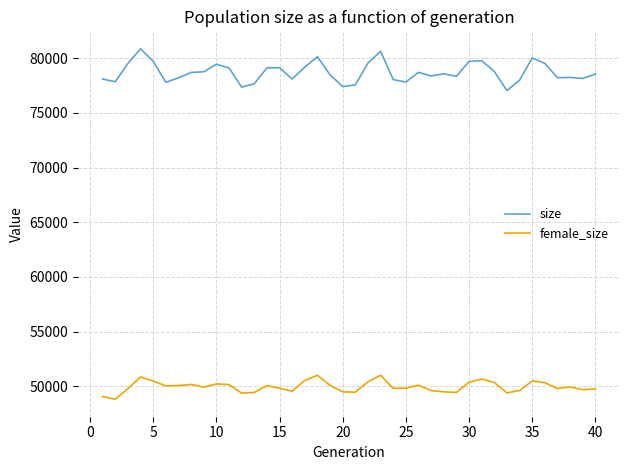

True or false: size and female_size intersect in this chart.

False